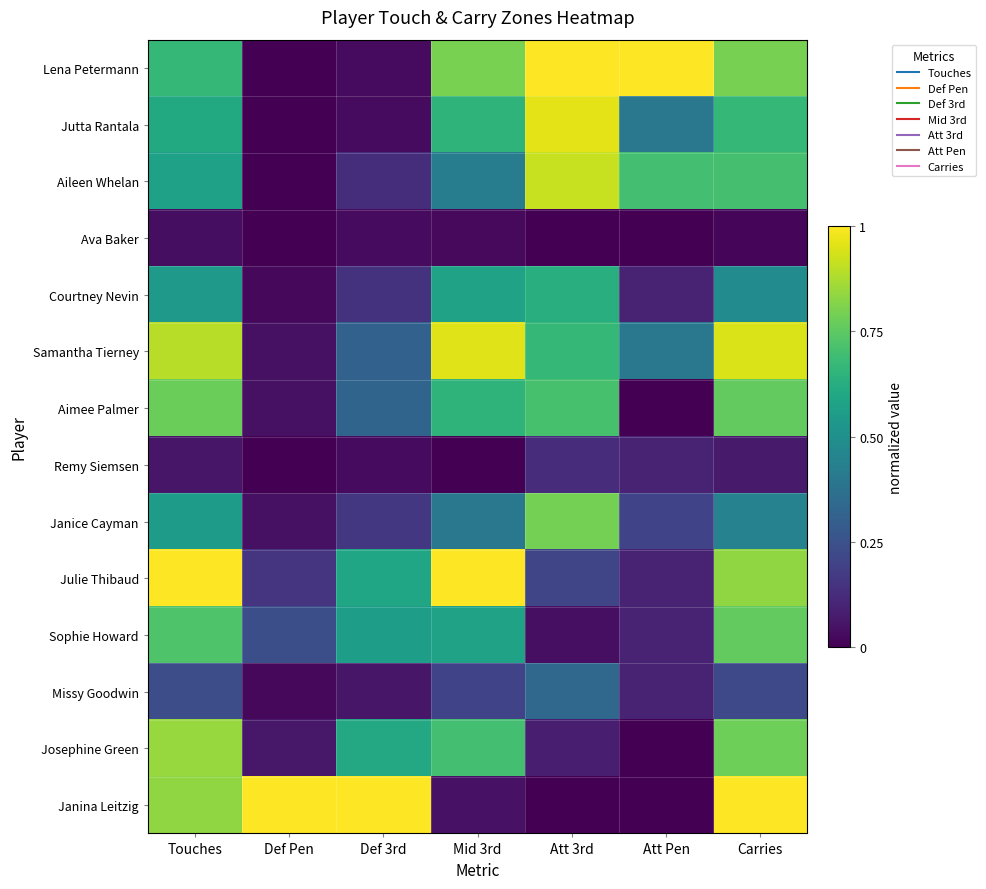

Reading right to left, what are all the values shown in this chart?

Lena Petermann: Carries=0.8	Att Pen=1.0	Att 3rd=1.0	Mid 3rd=0.8	Def 3rd=0.0	Def Pen=0.0	Touches=0.7
Jutta Rantala: Carries=0.7	Att Pen=0.4	Att 3rd=1.0	Mid 3rd=0.7	Def 3rd=0.0	Def Pen=0.0	Touches=0.6
Aileen Whelan: Carries=0.7	Att Pen=0.7	Att 3rd=0.9	Mid 3rd=0.4	Def 3rd=0.1	Def Pen=0.0	Touches=0.6
Ava Baker: Carries=0.0	Att Pen=0.0	Att 3rd=0.0	Mid 3rd=0.0	Def 3rd=0.0	Def Pen=0.0	Touches=0.0
Courtney Nevin: Carries=0.5	Att Pen=0.1	Att 3rd=0.6	Mid 3rd=0.6	Def 3rd=0.1	Def Pen=0.0	Touches=0.5
Samantha Tierney: Carries=0.9	Att Pen=0.4	Att 3rd=0.7	Mid 3rd=0.9	Def 3rd=0.3	Def Pen=0.0	Touches=0.9
Aimee Palmer: Carries=0.8	Att Pen=0.0	Att 3rd=0.7	Mid 3rd=0.7	Def 3rd=0.3	Def Pen=0.0	Touches=0.8
Remy Siemsen: Carries=0.1	Att Pen=0.1	Att 3rd=0.1	Mid 3rd=0.0	Def 3rd=0.0	Def Pen=0.0	Touches=0.1
Janice Cayman: Carries=0.4	Att Pen=0.2	Att 3rd=0.8	Mid 3rd=0.4	Def 3rd=0.2	Def Pen=0.0	Touches=0.5
Julie Thibaud: Carries=0.8	Att Pen=0.1	Att 3rd=0.2	Mid 3rd=1.0	Def 3rd=0.6	Def Pen=0.2	Touches=1.0
Sophie Howard: Carries=0.8	Att Pen=0.1	Att 3rd=0.0	Mid 3rd=0.6	Def 3rd=0.6	Def Pen=0.2	Touches=0.7
Missy Goodwin: Carries=0.2	Att Pen=0.1	Att 3rd=0.3	Mid 3rd=0.2	Def 3rd=0.1	Def Pen=0.0	Touches=0.2
Josephine Green: Carries=0.8	Att Pen=0.0	Att 3rd=0.1	Mid 3rd=0.7	Def 3rd=0.6	Def Pen=0.1	Touches=0.8
Janina Leitzig: Carries=1.0	Att Pen=0.0	Att 3rd=0.0	Mid 3rd=0.1	Def 3rd=1.0	Def Pen=1.0	Touches=0.8